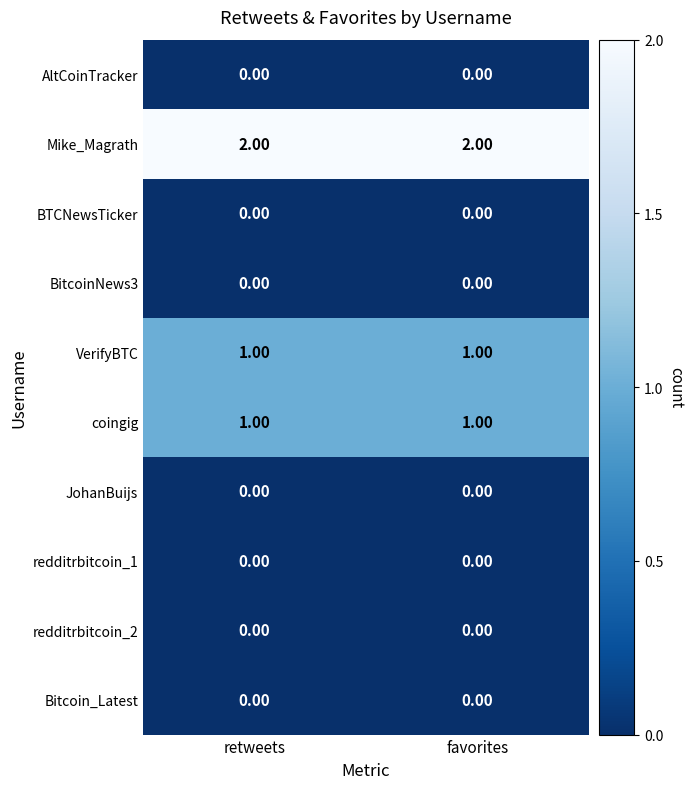

Which series has the largest total across all categories?

Mike_Magrath